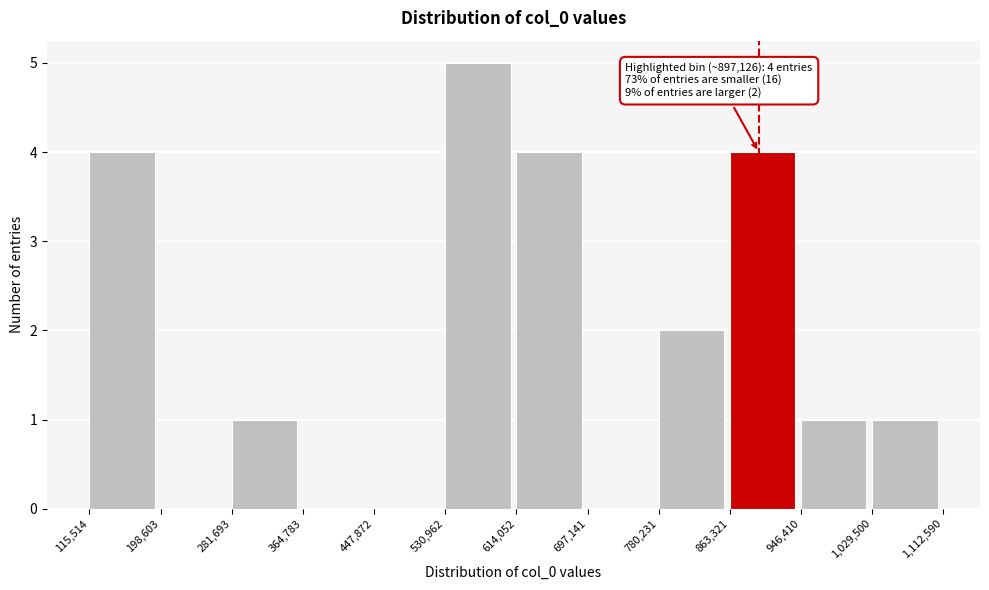

Over which range of the x-axis is the bar tallest?

530,962 to 614,052